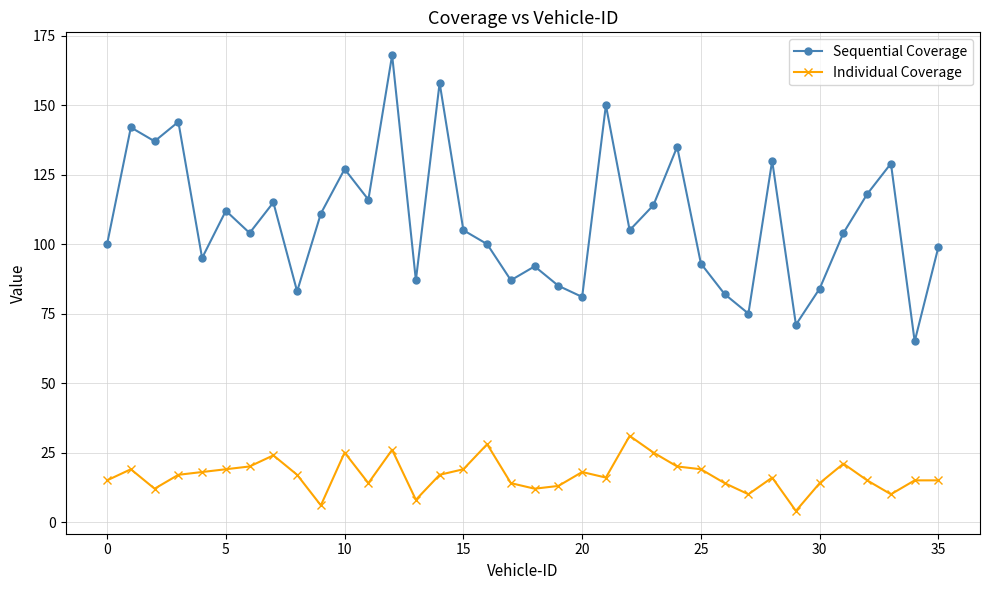

What is the minimum value for Sequential Coverage?

65